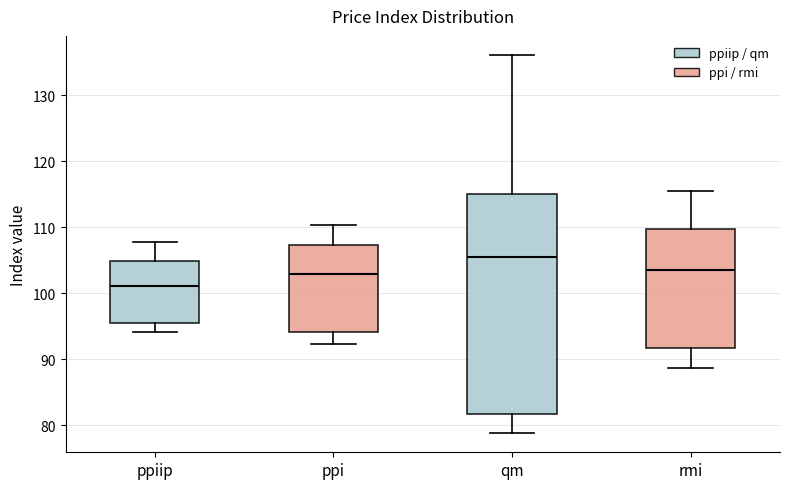

Reading left to right, transcribe this box plot: for each box, give where its median line is, the range the box spans, and where its two whiskers end, as read against the y-axis. The values are not printed on the chart, so give them approximately, as read against the axis.

ppiip: median 101, box 95 to 105, whiskers 94 to 108
ppi: median 103, box 94 to 107, whiskers 92 to 110
qm: median 106, box 82 to 115, whiskers 79 to 136
rmi: median 104, box 92 to 110, whiskers 89 to 116